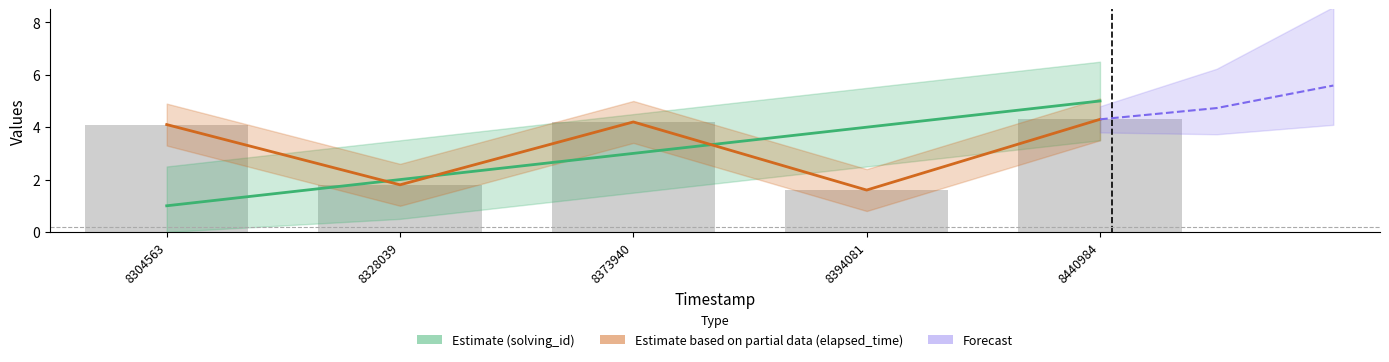

What is the value of the solving_id bar at the 3rd from the left?

3.0